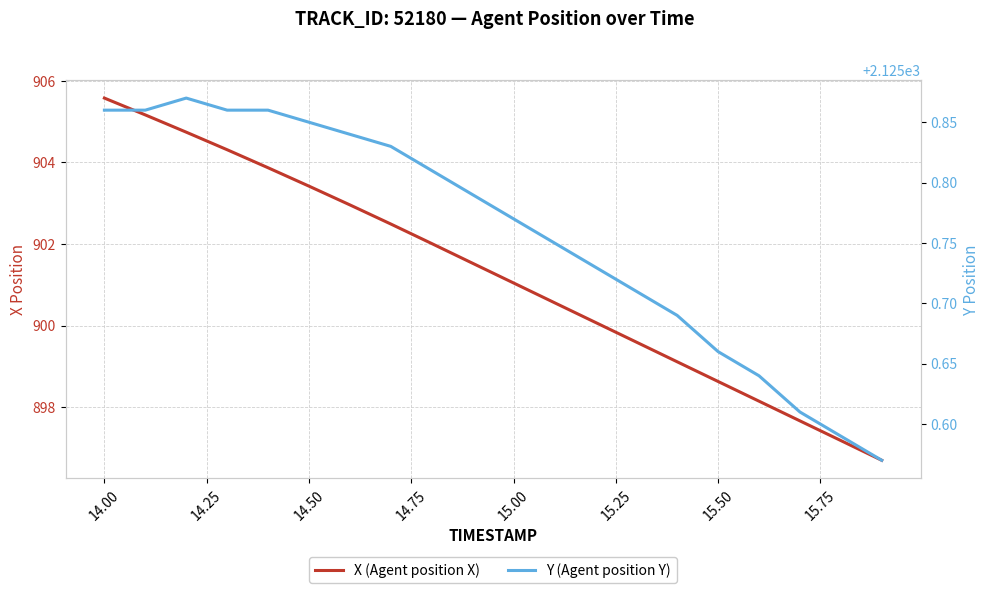

What are all the series names shown in the legend?

X (Agent position X), Y (Agent position Y)